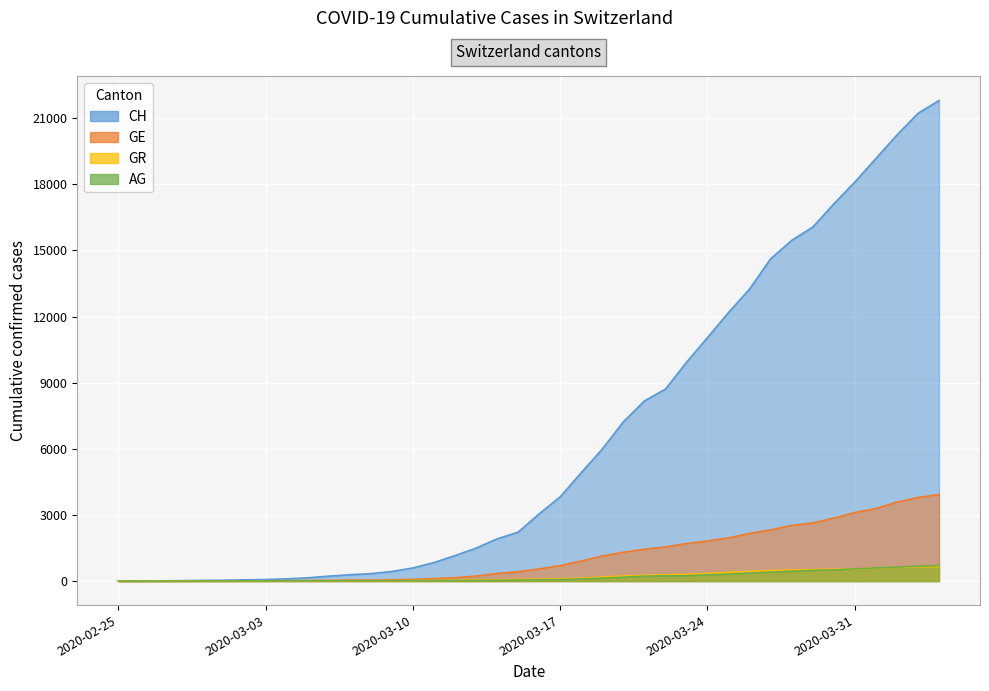

What is the difference between the second highest and minimum values in the GR series?

649